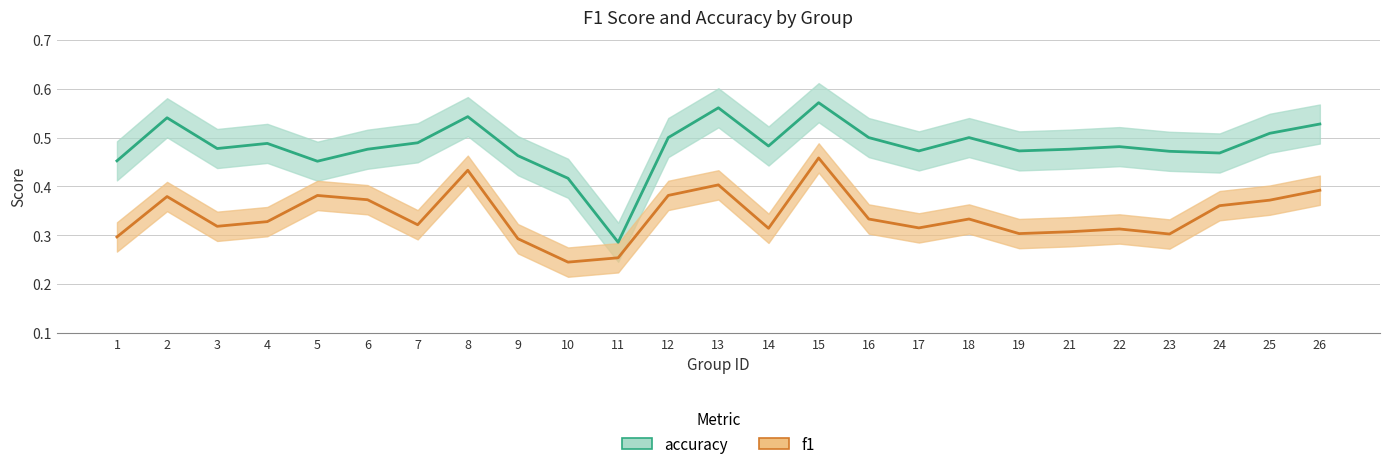

Reading left to right, extract all data points from this chart.

accuracy: 0.5	0.5	0.5	0.5	0.5	0.5	0.5	0.5	0.5	0.4	0.3	0.5	0.6	0.5	0.6	0.5	0.5	0.5	0.5	0.5	0.5	0.5	0.5	0.5	0.5
f1: 0.3	0.4	0.3	0.3	0.4	0.4	0.3	0.4	0.3	0.2	0.3	0.4	0.4	0.3	0.5	0.3	0.3	0.3	0.3	0.3	0.3	0.3	0.4	0.4	0.4